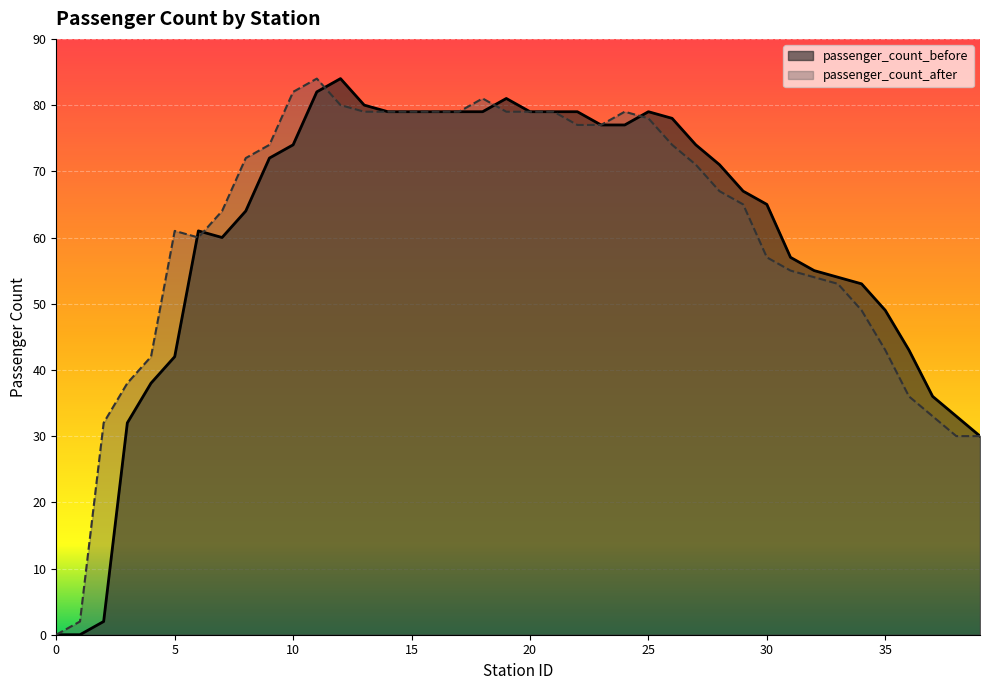

At which category is the sum across all series the highest?

11